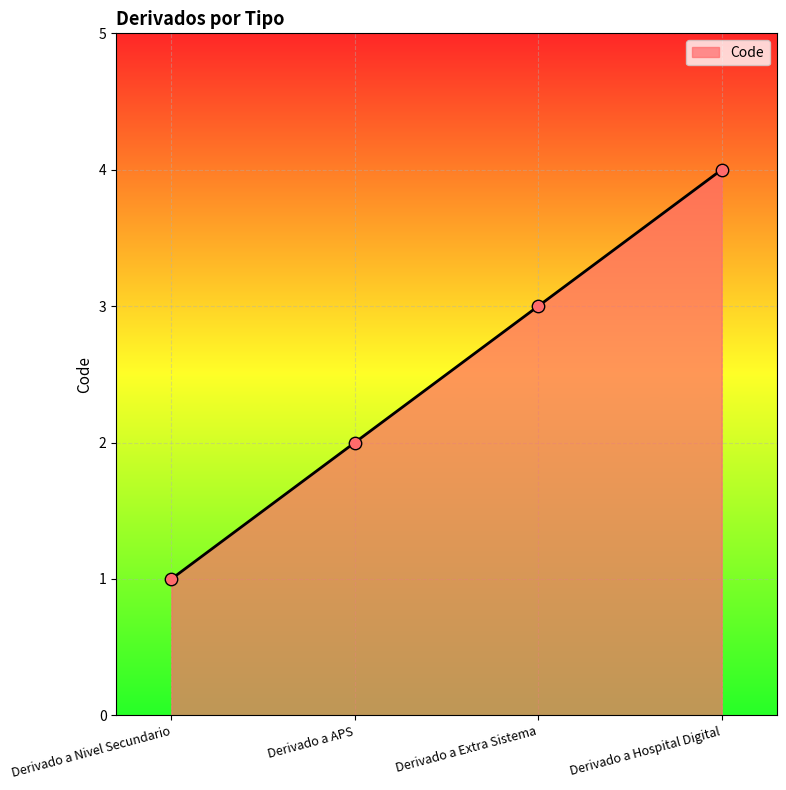

Between Derivado a Extra Sistema and Derivado a Hospital Digital, which is larger?

Derivado a Hospital Digital